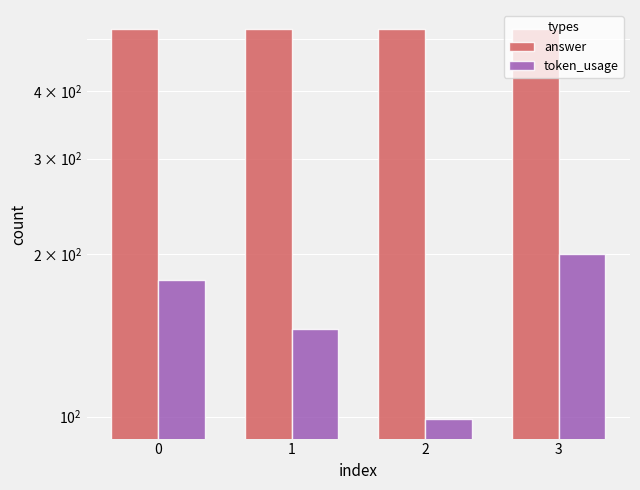

How many data points in token_usage are above 179?

1